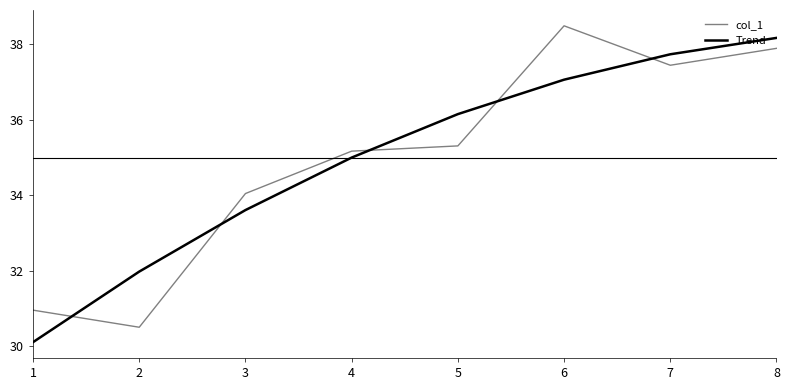

What are all the series names shown in the legend?

col_1, Trend